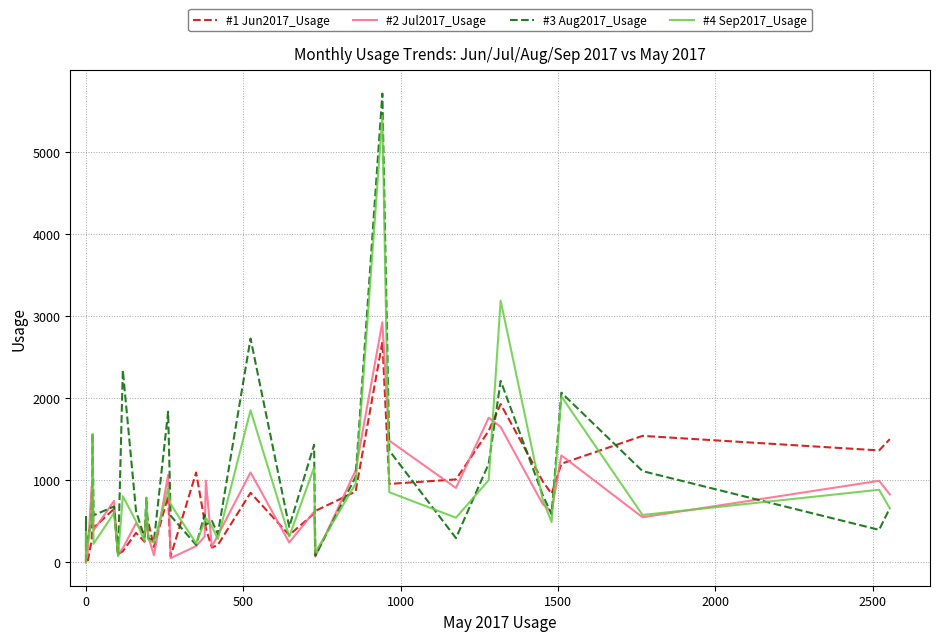

The value of #3 Aug2017_Usage at 39 is 1039. True or false?

False